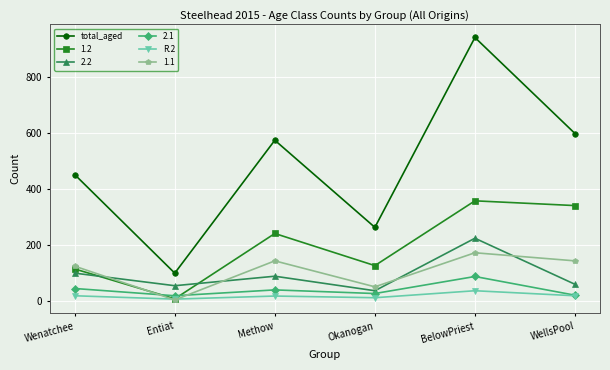

True or false: total_aged and R.2 cross at least once.

False